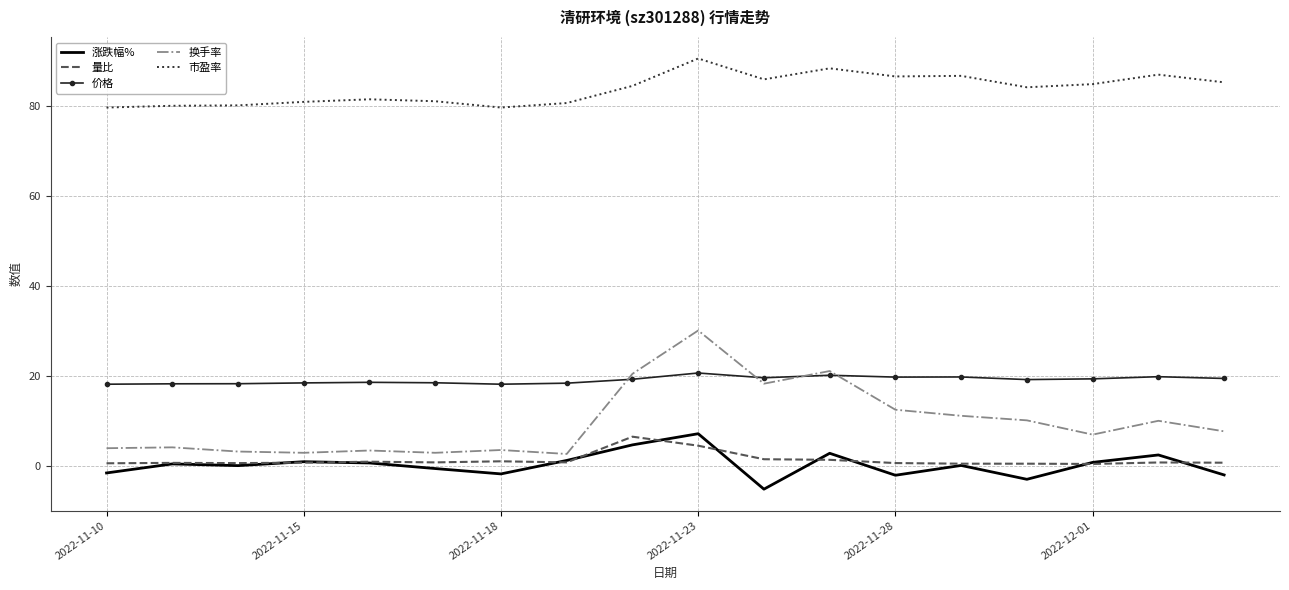

What is the smallest value displayed?

-5.1